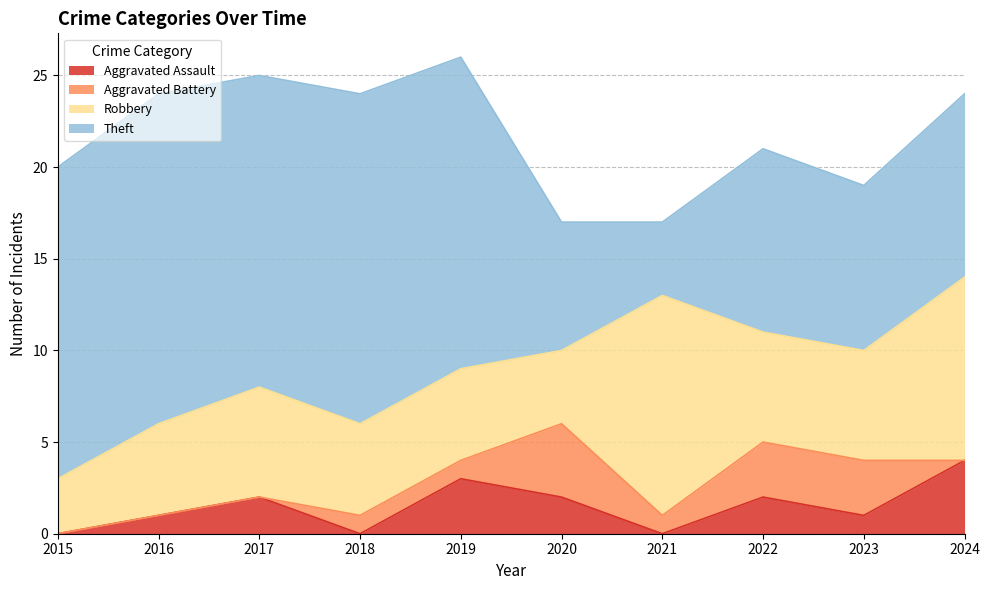

Which series has the largest total across all categories?

Theft